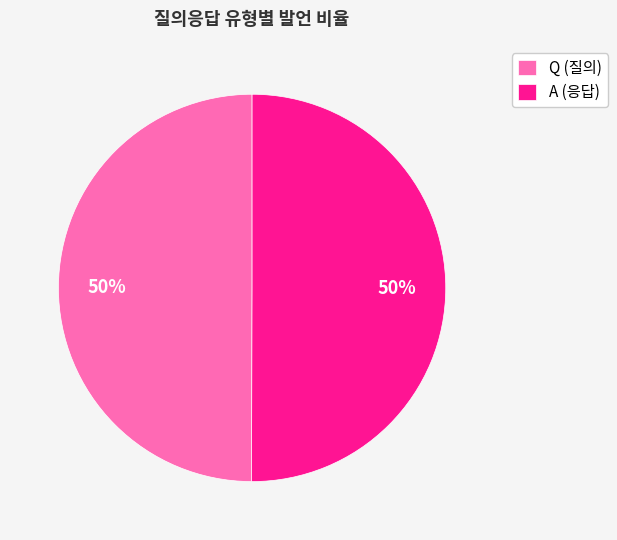

How many segments does this pie chart have?

2